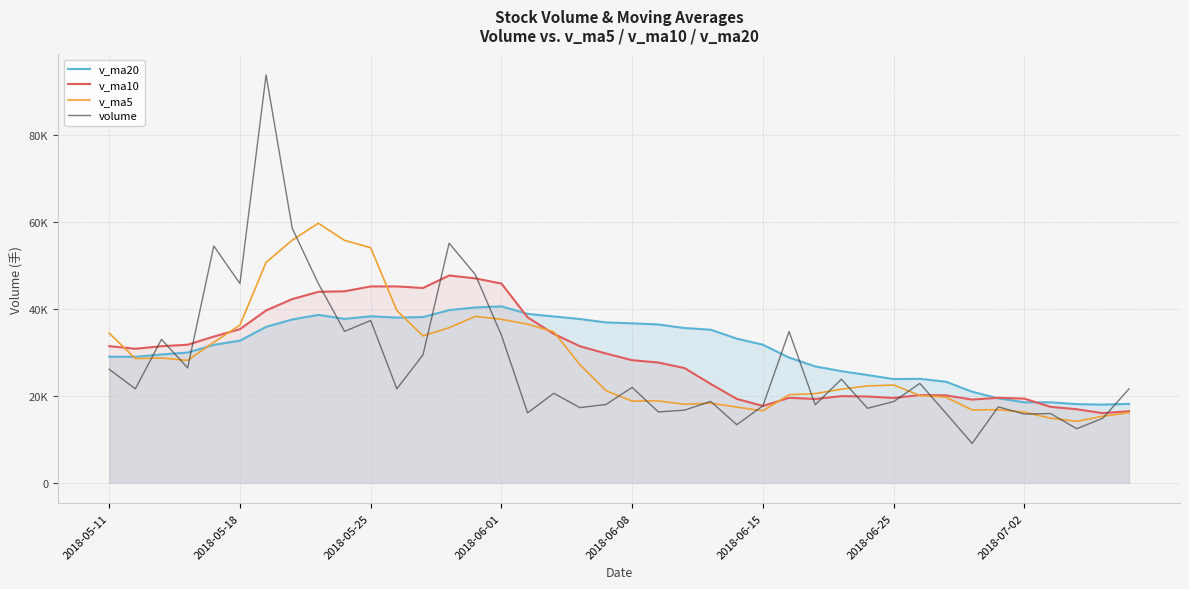

At which category does v_ma20 reach its first local peak?

8